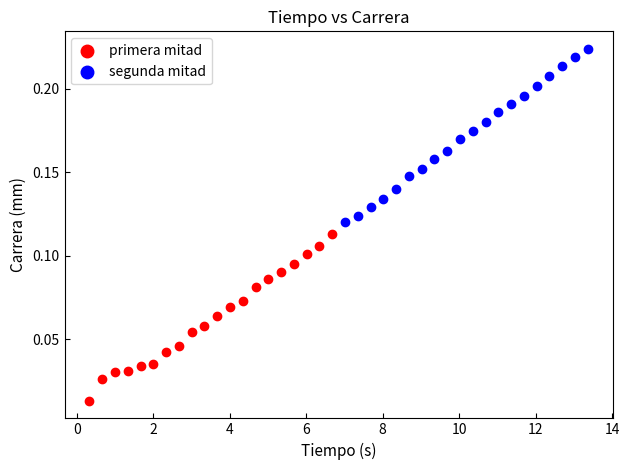

Which series contains the lowest Y value?

primera mitad